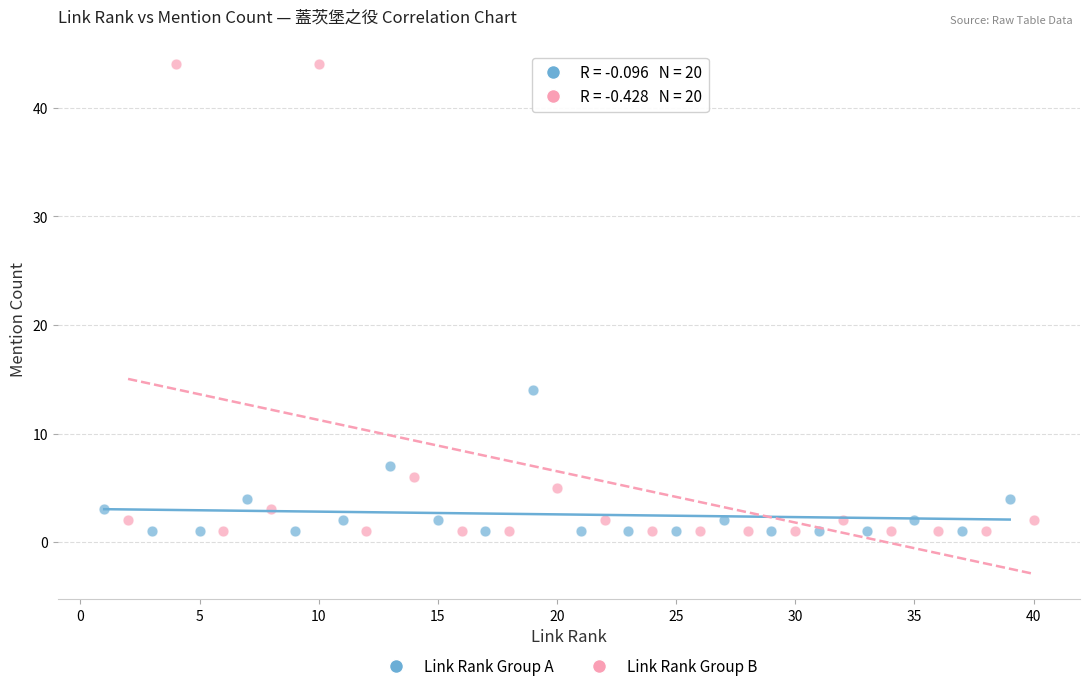

Which series has the widest spread of Y values?

Link Rank Group B